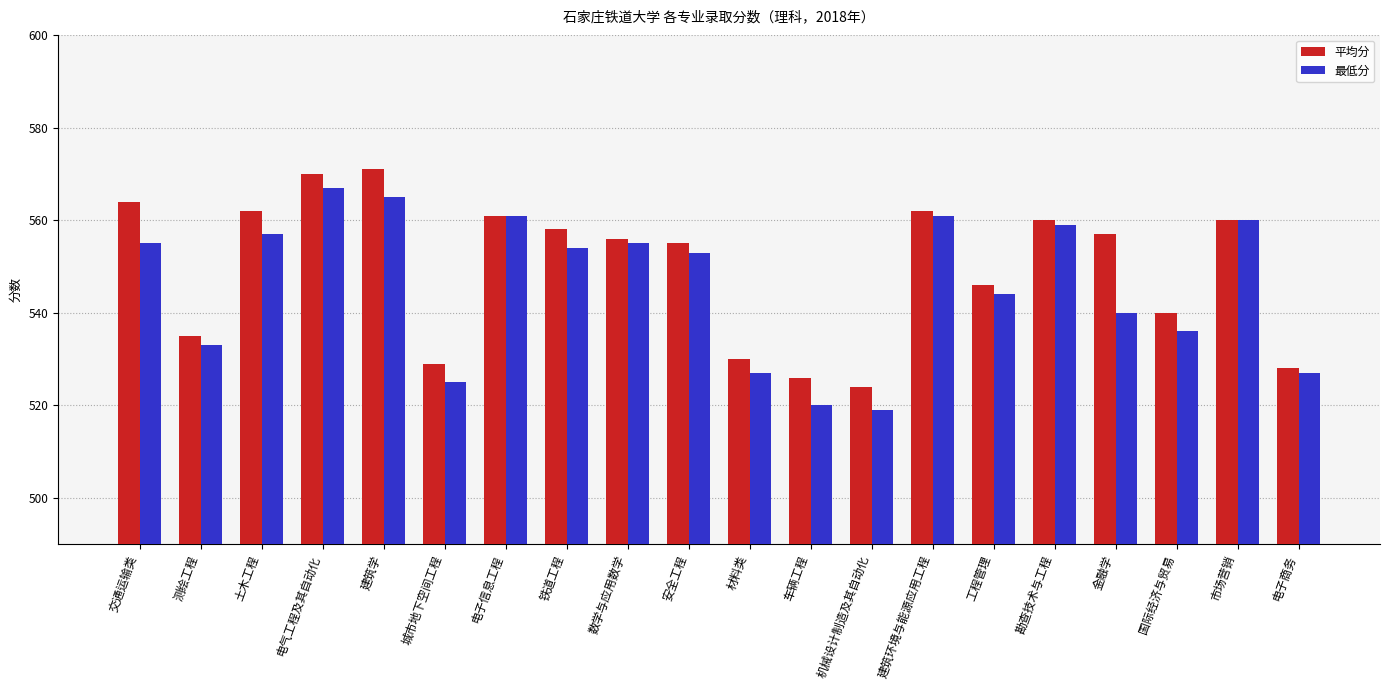

What is the label of the 14th bar from the left?

建筑环境与能源应用工程